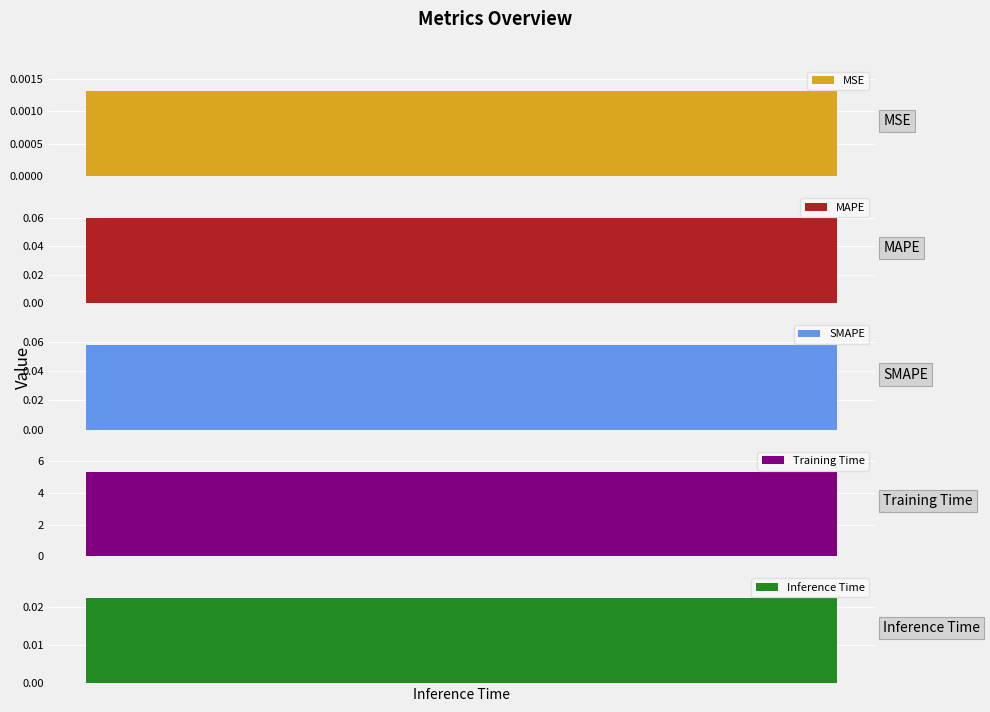

Rank the categories by value from highest to lowest.

Training Time, MAPE, SMAPE, Inference Time, MSE